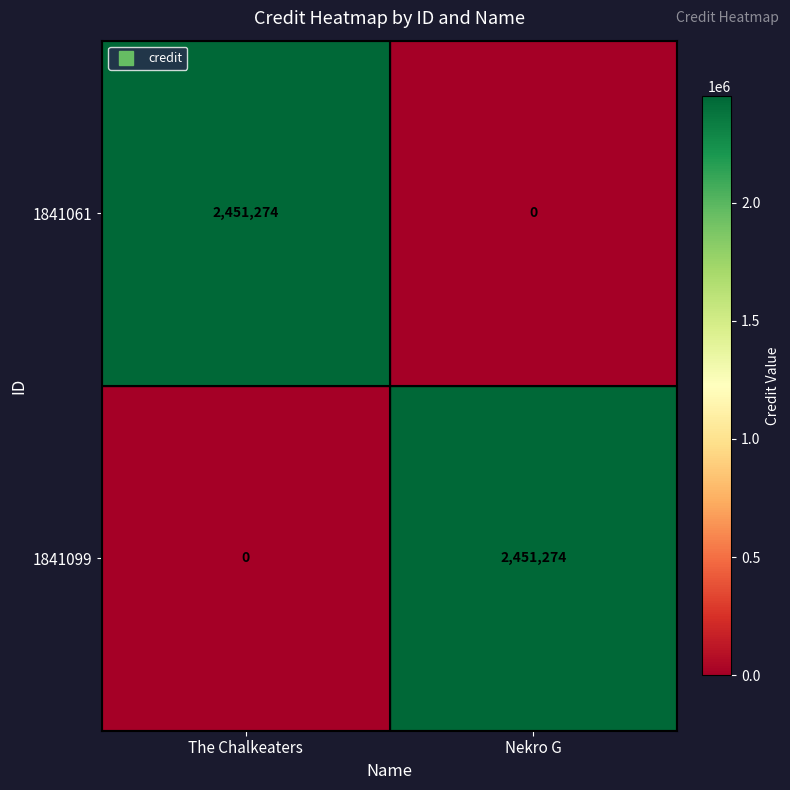

The 1841061 series shows 0 at Nekro G. True or false?

True